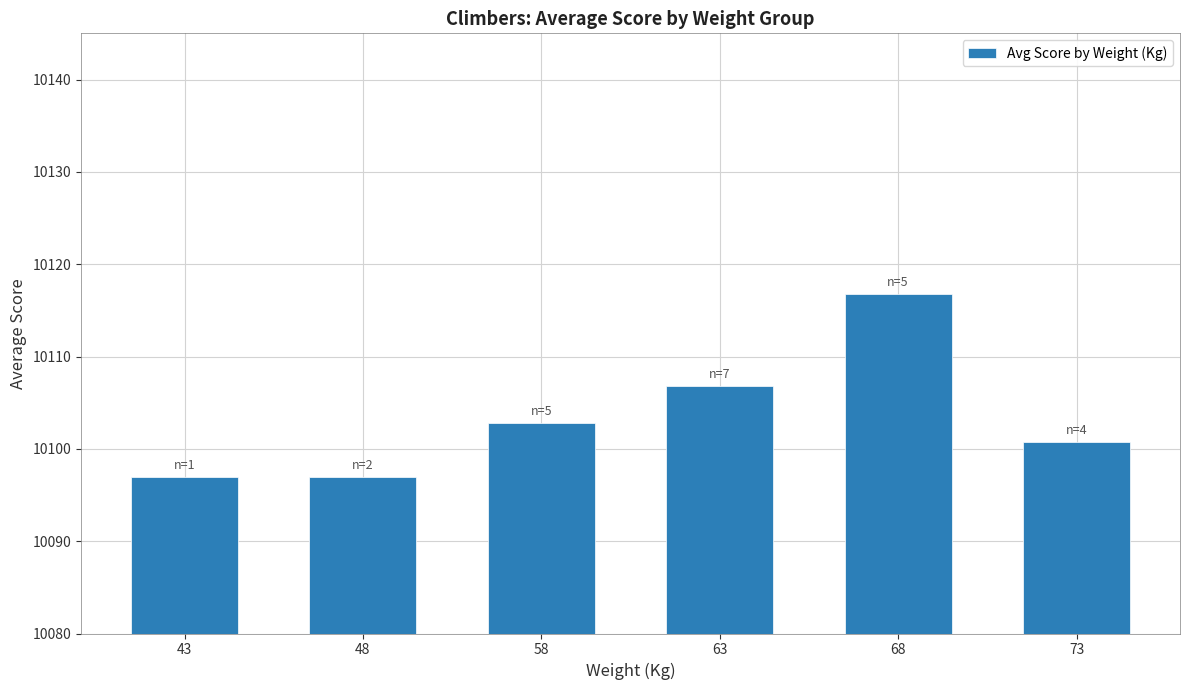

The chart shows a value of 10097.0 at 48. True or false?

True